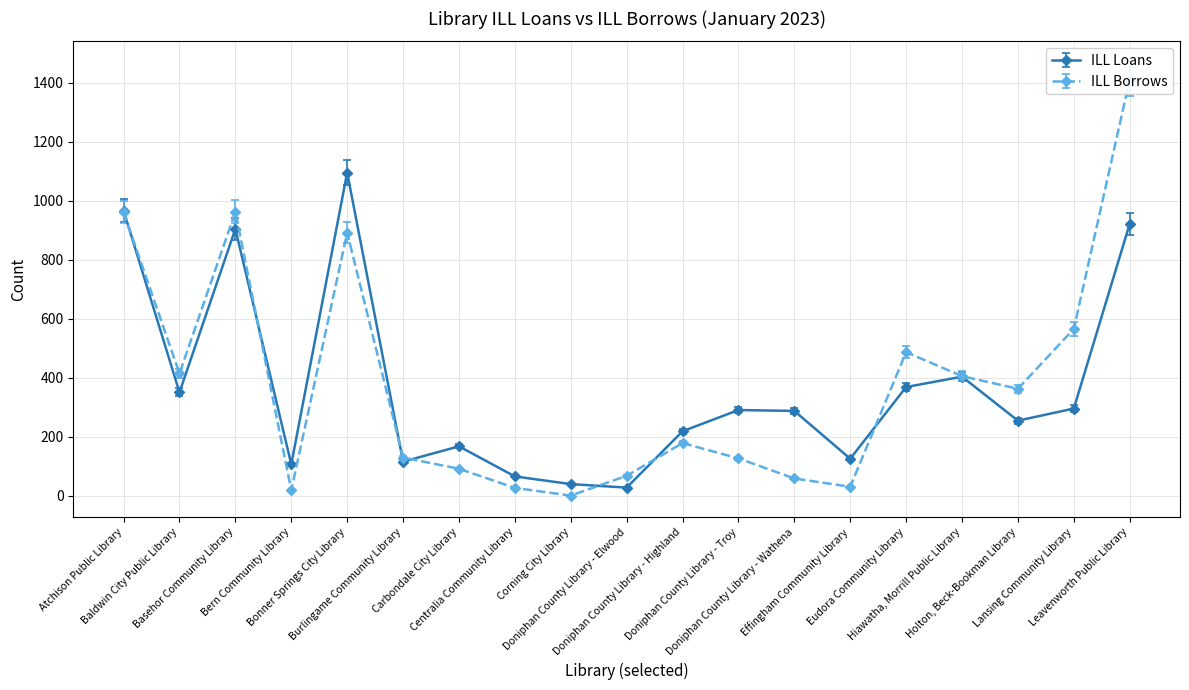

Reading left to right, list all the values displayed in this chart.

ILL Loans: 966	350	904	106	1095	115	167	65	39	27	218	290	287	125	368	403	254	295	921
ILL Borrows: 961	414	962	18	891	129	91	26	0	67	178	126	58	30	486	405	362	565	1410